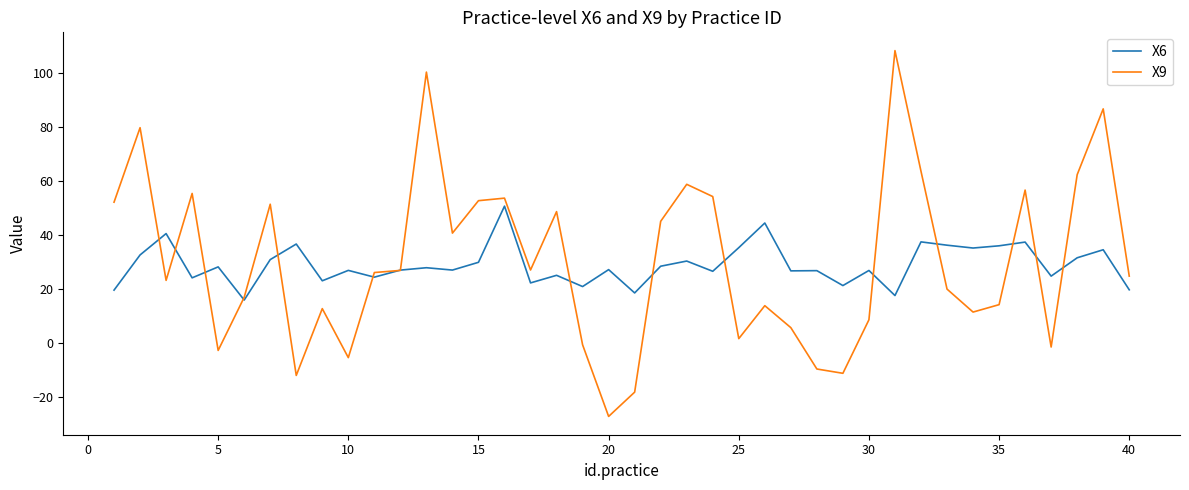

What is the highest value of the X9 series?

108.4